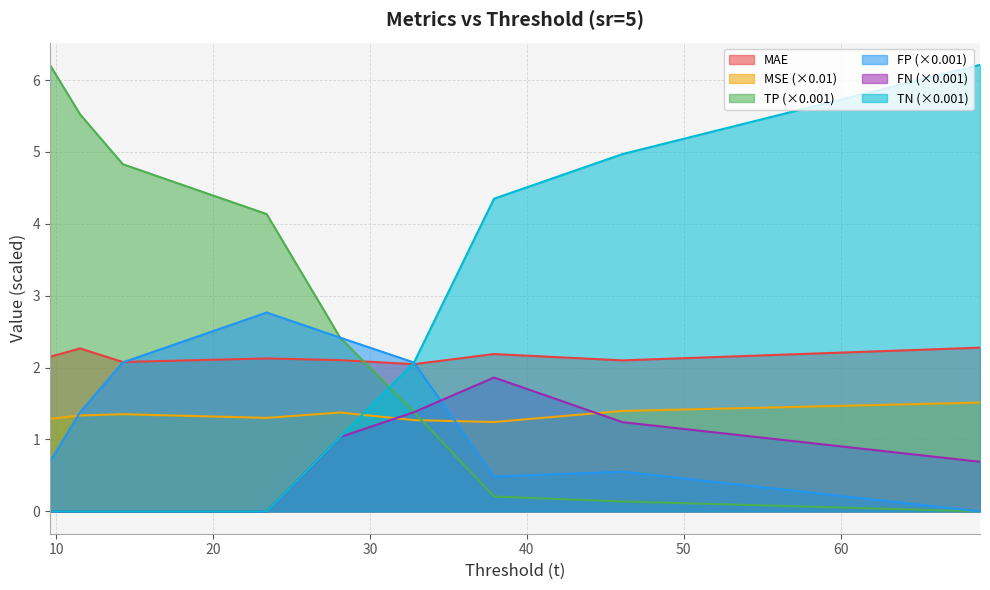

What is the value of the MSE point at the 1st from the left?

1.3